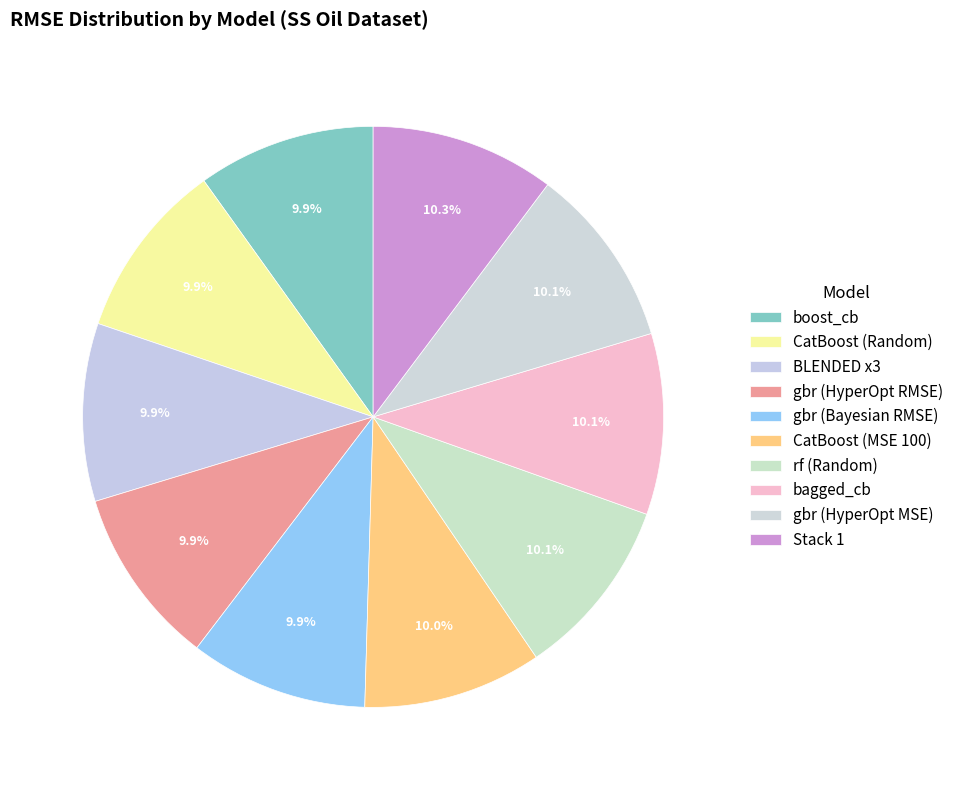

To the nearest percent, what percentage of the pie is BLENDED x3?

10%